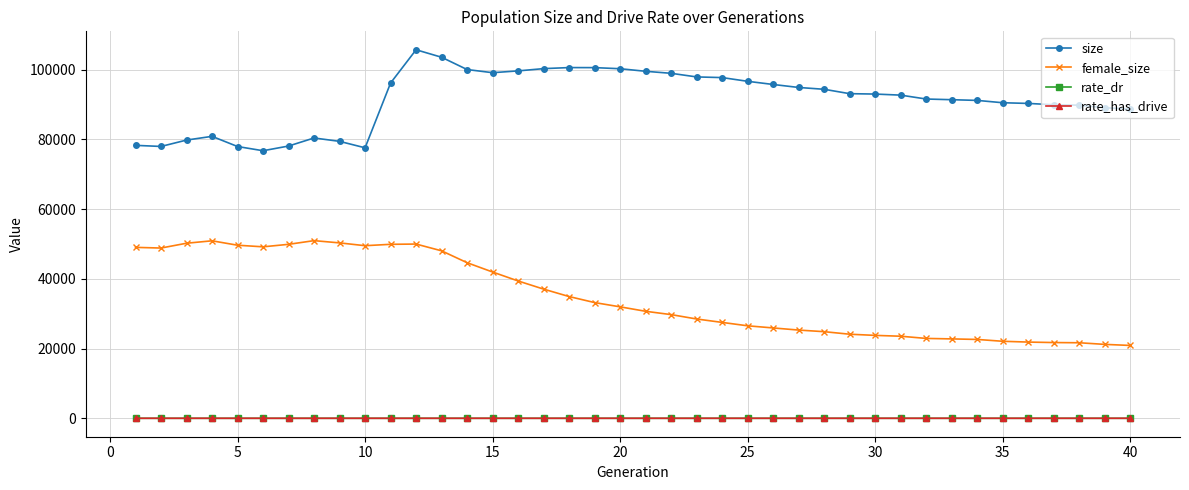

How many lines are shown in the chart?

4